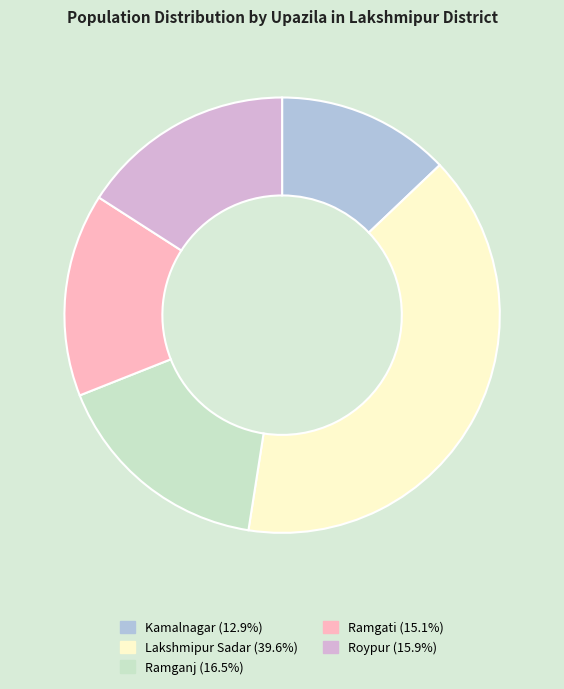

Between Ramganj and Kamalnagar, which is larger?

Ramganj